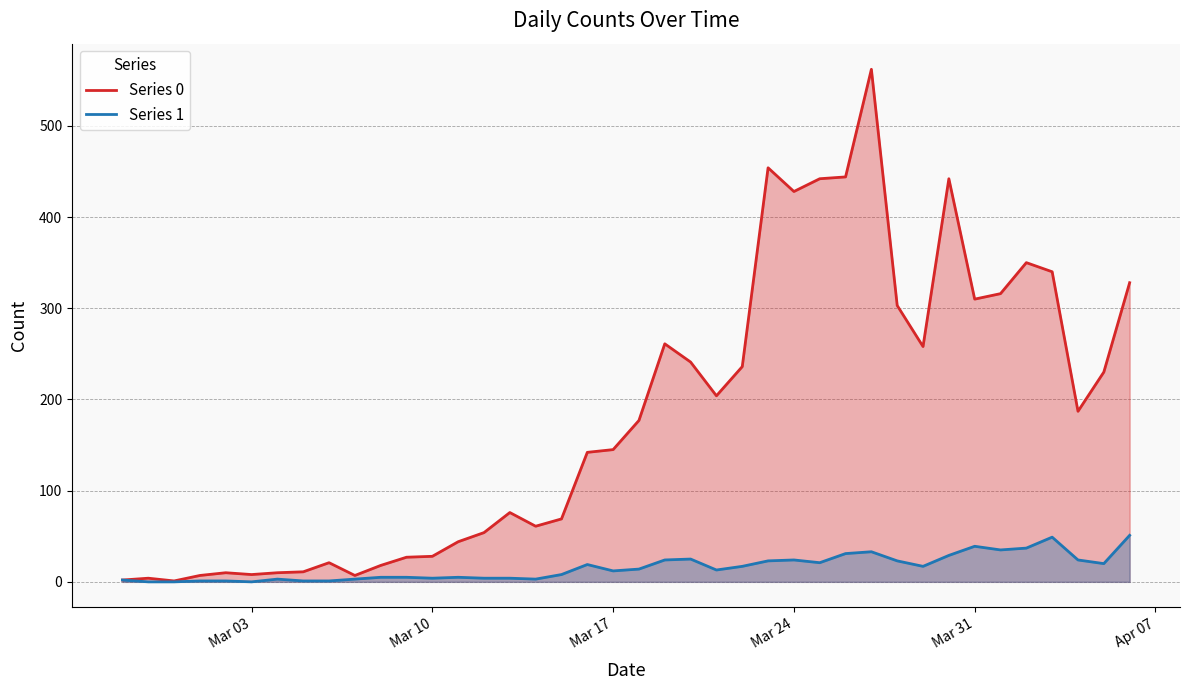

True or false: Series 1 and Series 0 cross at least once.

False